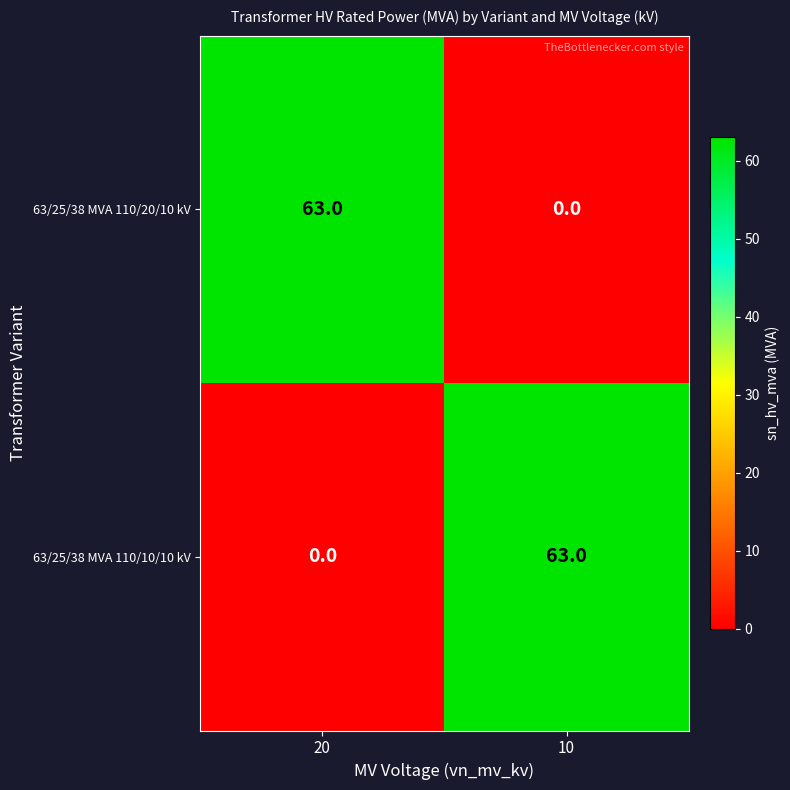

Rank the categories by 63/25/38 MVA 110/20/10 kV value from highest to lowest.

20, 10